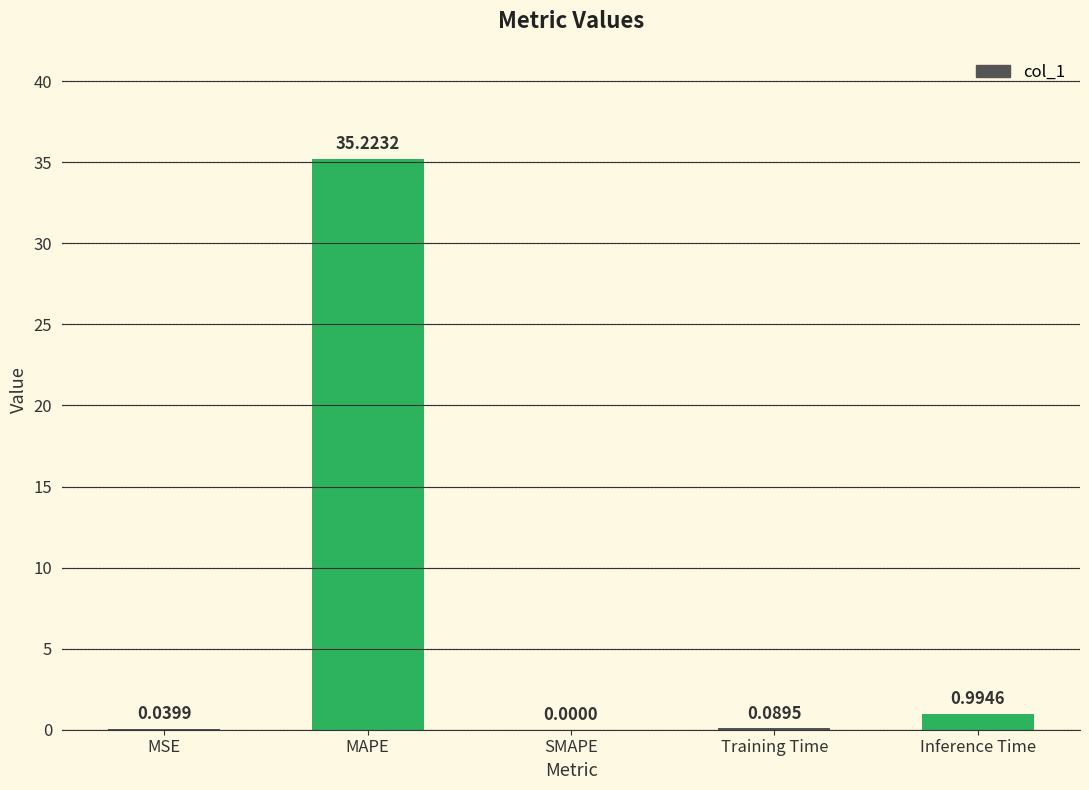

How many distinct data groups are displayed?

1